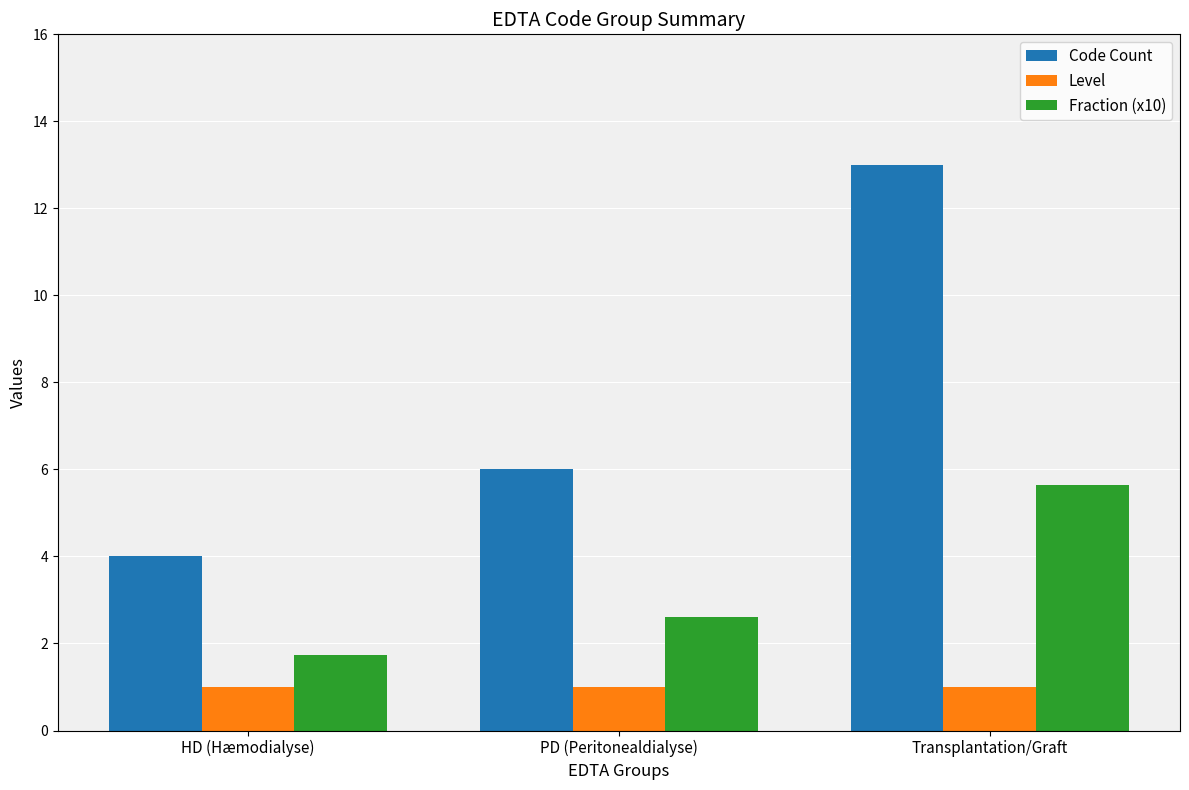

The Code Count series shows 4.0 at HD (Hæmodialyse). True or false?

True